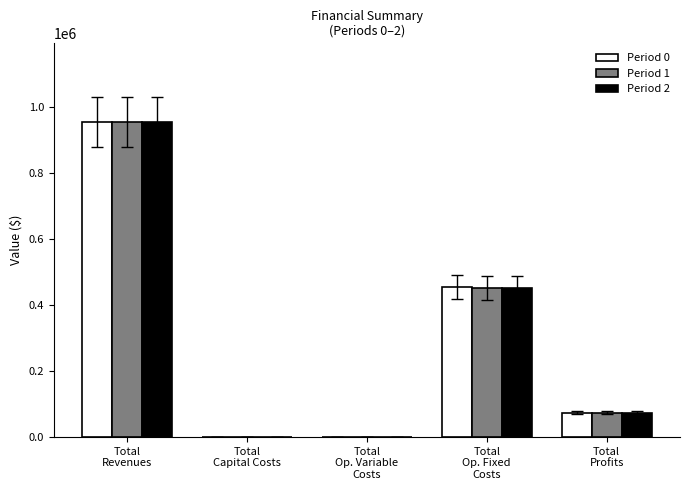

Reading left to right, extract all data points from this chart.

Period 0: Total
Revenues=955622.6	Total
Capital Costs=0.0	Total
Op. Variable
Costs=0.0	Total
Op. Fixed
Costs=454072.2	Total
Profits=74485.2
Period 1: Total
Revenues=955622.6	Total
Capital Costs=0.0	Total
Op. Variable
Costs=0.0	Total
Op. Fixed
Costs=452593.6	Total
Profits=74485.2
Period 2: Total
Revenues=955622.6	Total
Capital Costs=0.0	Total
Op. Variable
Costs=0.0	Total
Op. Fixed
Costs=451113.1	Total
Profits=74485.2